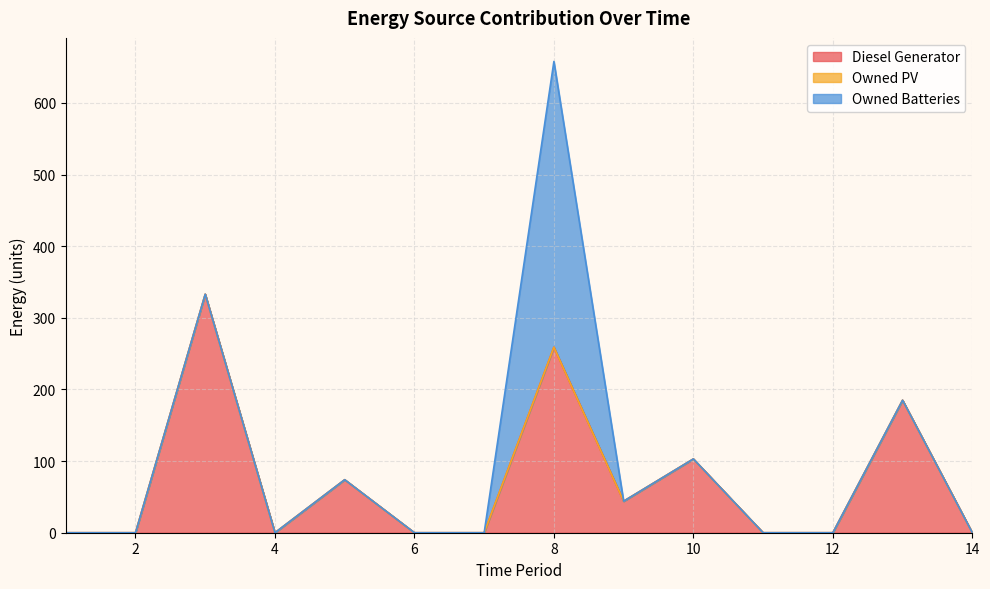

True or false: Owned PV and Owned Batteries cross at least once.

False